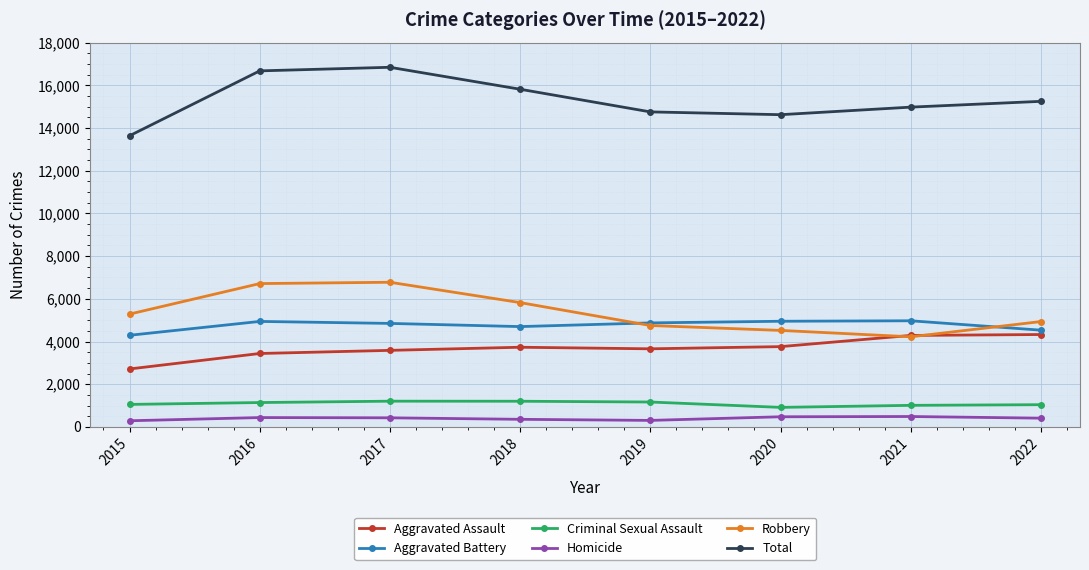

Which series has the largest total across all categories?

Total